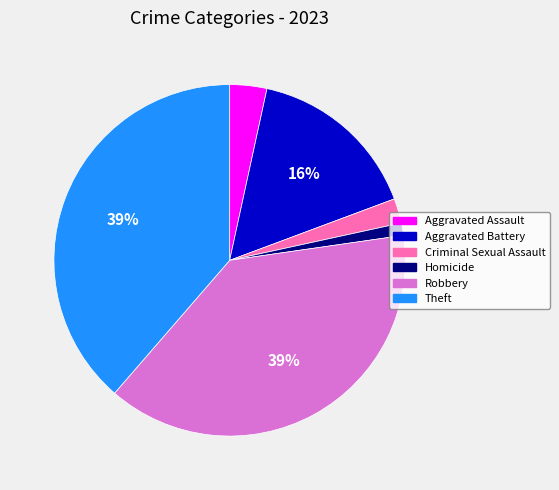

What percentage is the Theft slice, to the nearest percent?

39%